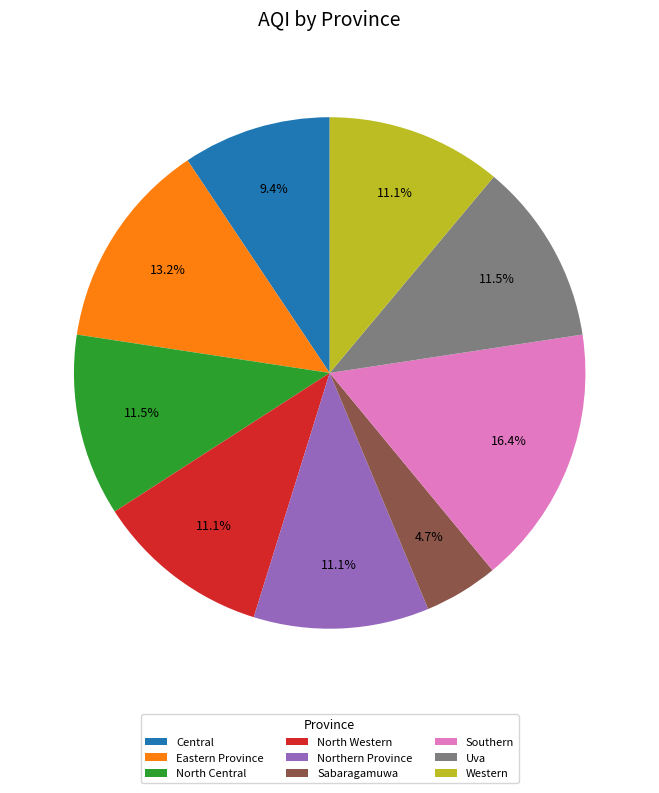

To the nearest percent, what is the average slice percentage?

11%